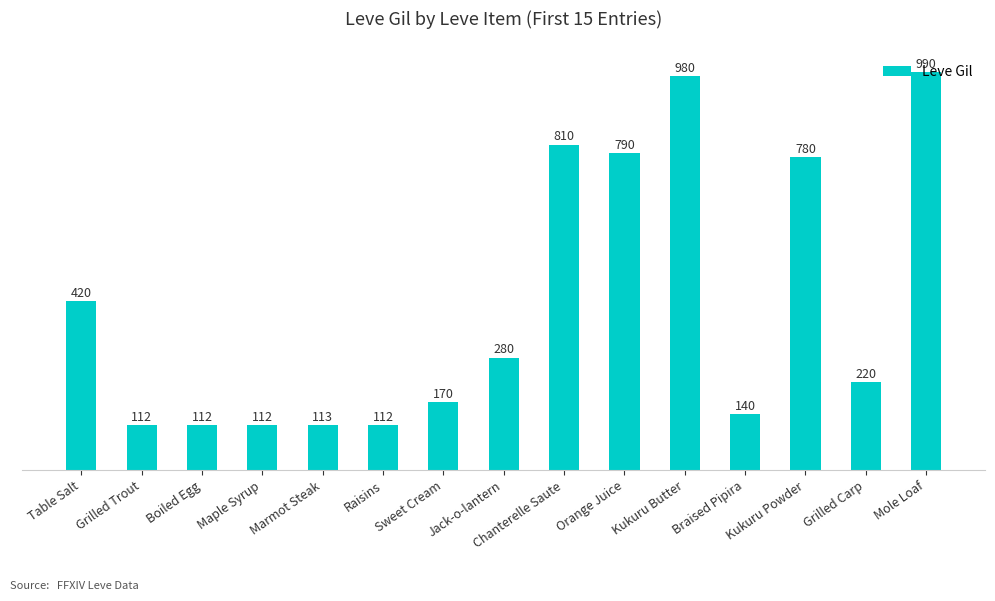

How many bars are there in total?

15